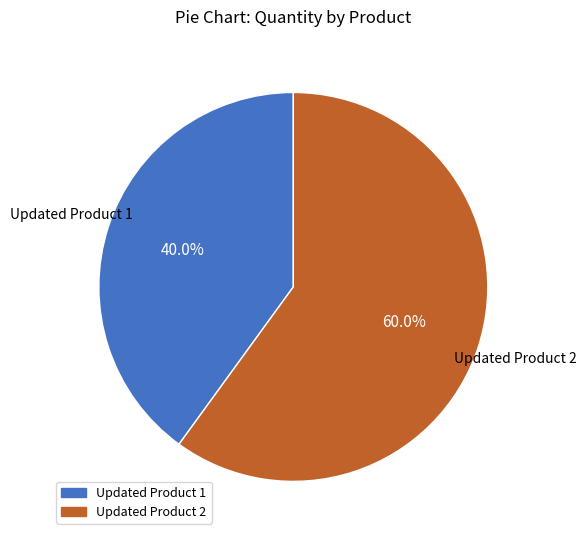

Which slice is the largest?

Updated Product 2